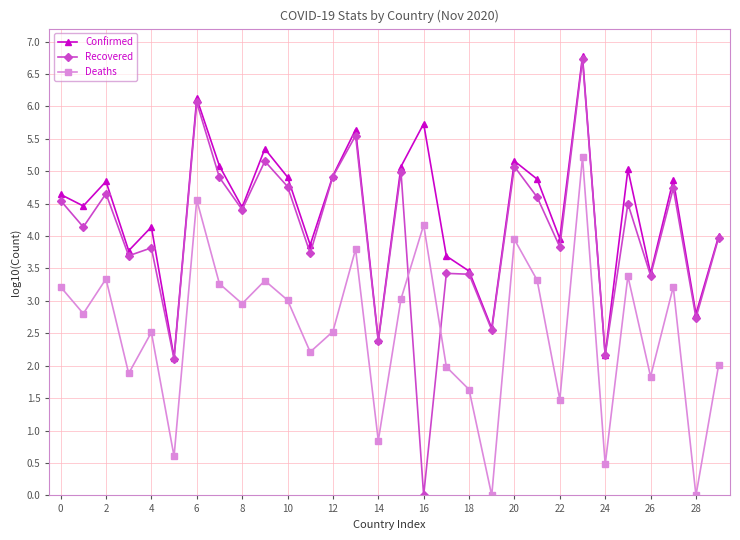

After their last crossing, which series has the higher values: Recovered or Deaths?

Recovered